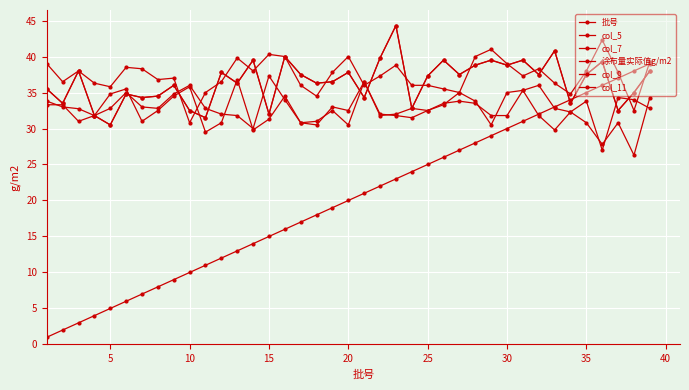

Which series has the widest spread of values?

批号